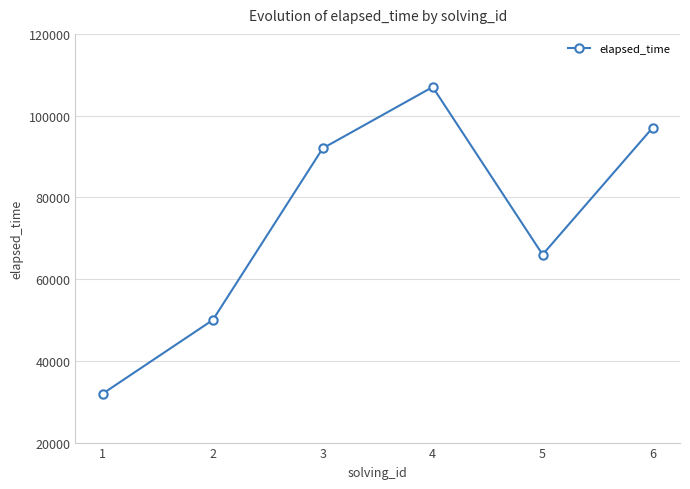

Reading left to right, extract all data points from this chart.

32000	50000	92000	107000	66000	97000